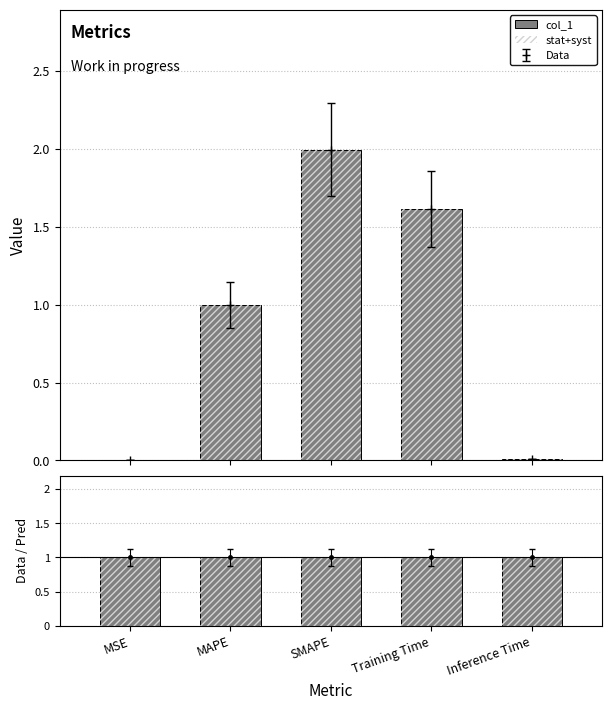

What is the change in value from MAPE to SMAPE?

+1.0